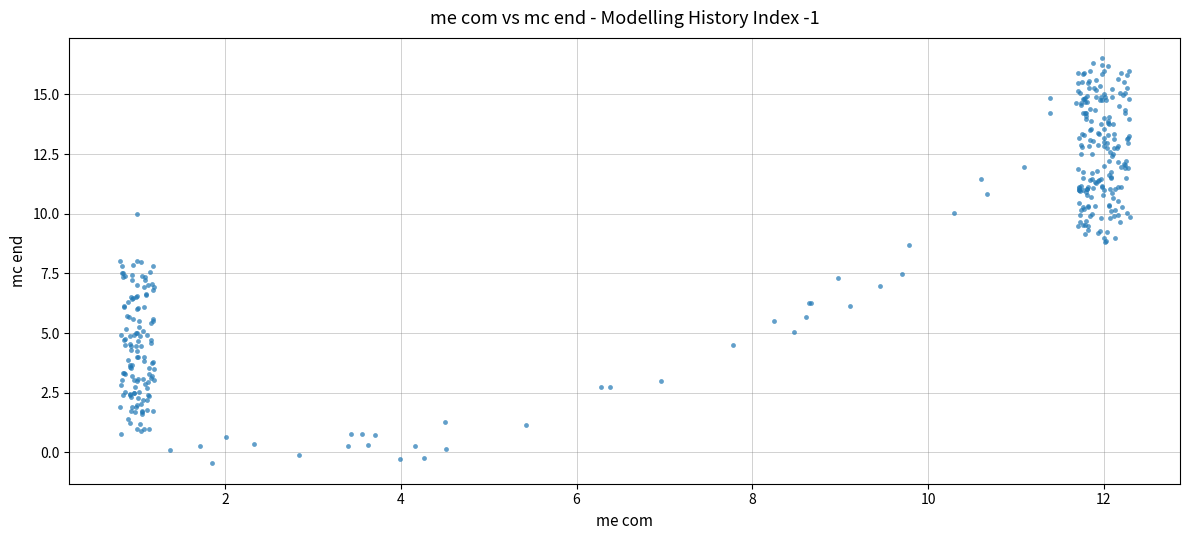

What is the range of Y values (max minus min)?

17.0